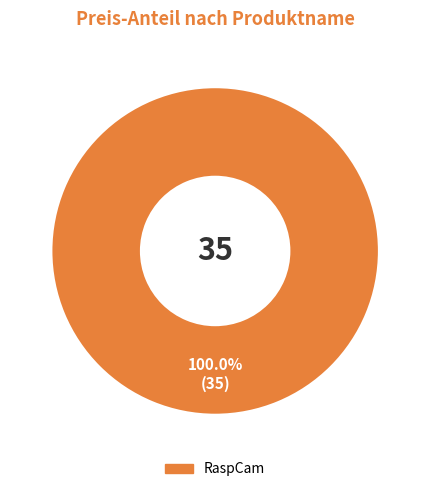

Rank the categories by value from lowest to highest.

RaspCam